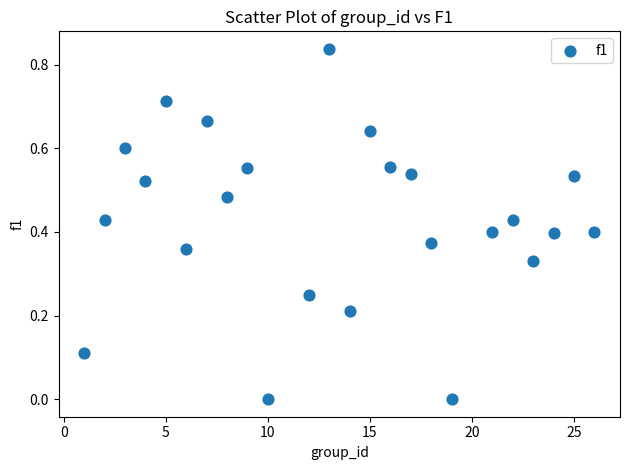

What is the range of X values (max minus min)?

25.0